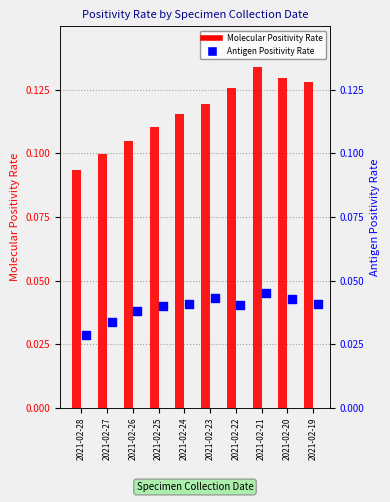

Which series reaches the maximum Y coordinate?

Molecular Positivity Rate